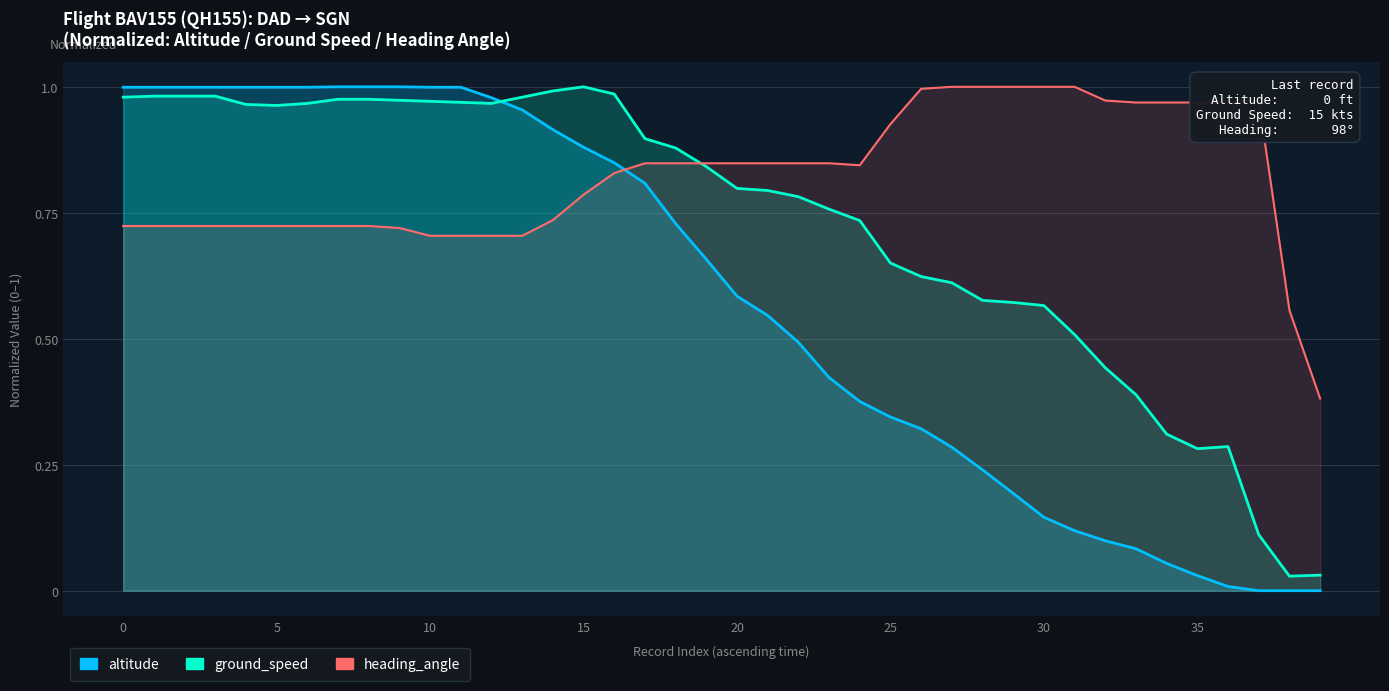

How many categories are shown in the chart?

40